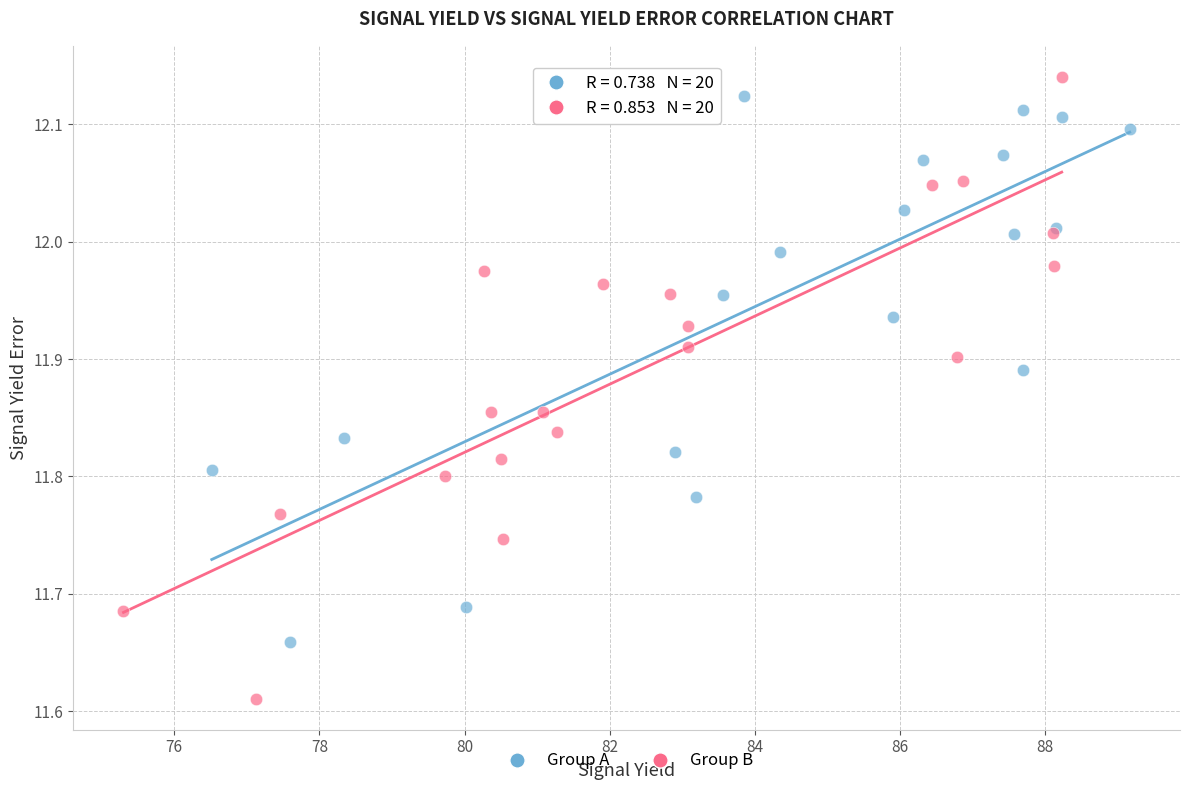

Which series reaches the minimum Y coordinate?

Group B